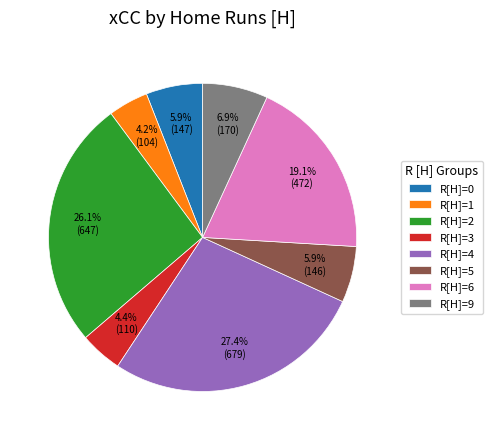

Approximately how many times larger is the value at R[H]=1 compared to R[H]=9?

0.6